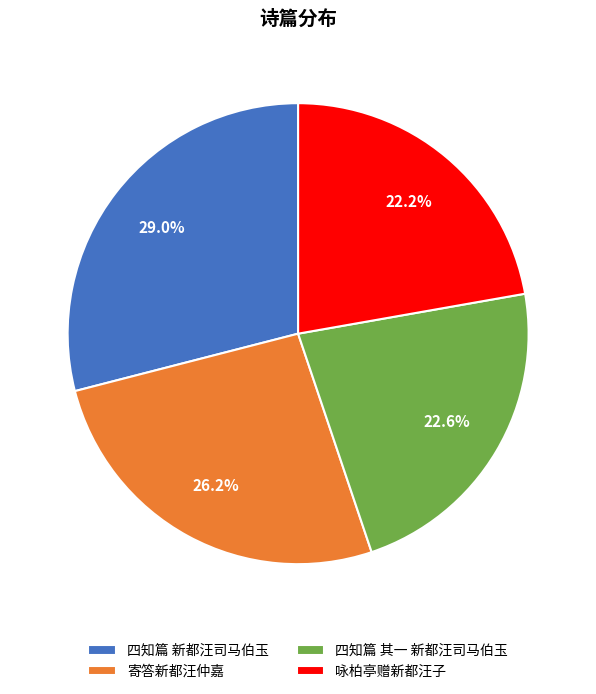

Is there any slice that represents more than half of the pie?

No